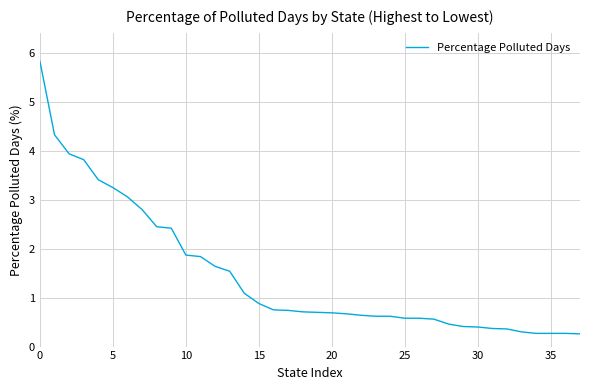

What is the greatest value displayed?

5.8